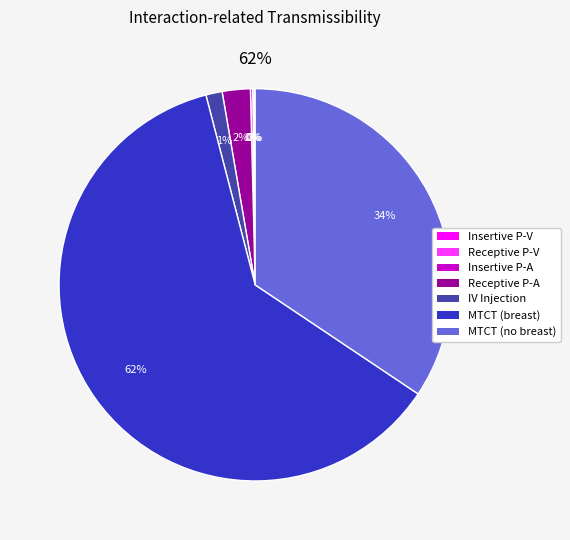

Which category accounts for the majority?

Mother-to-child (breastfeeding)